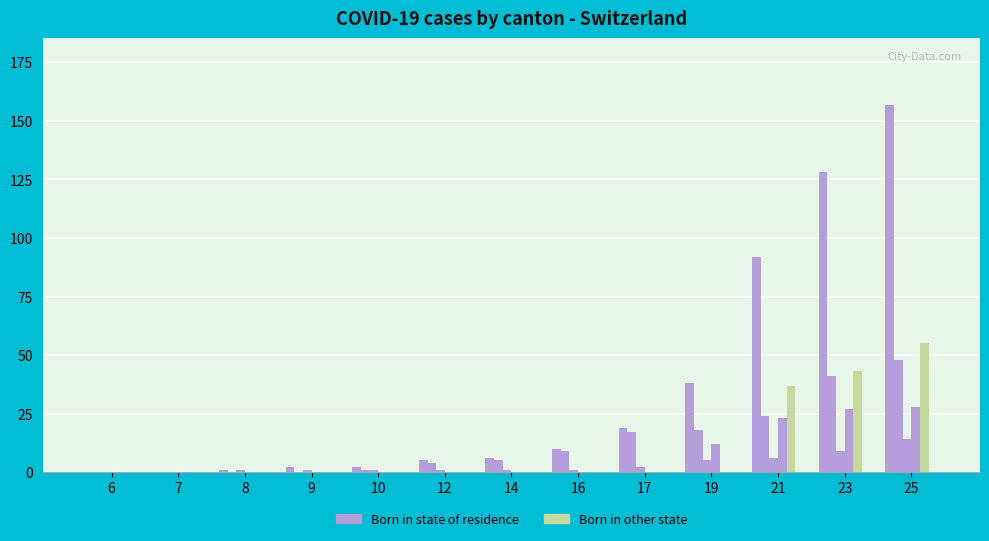

What is the total value across all series at 21?

182